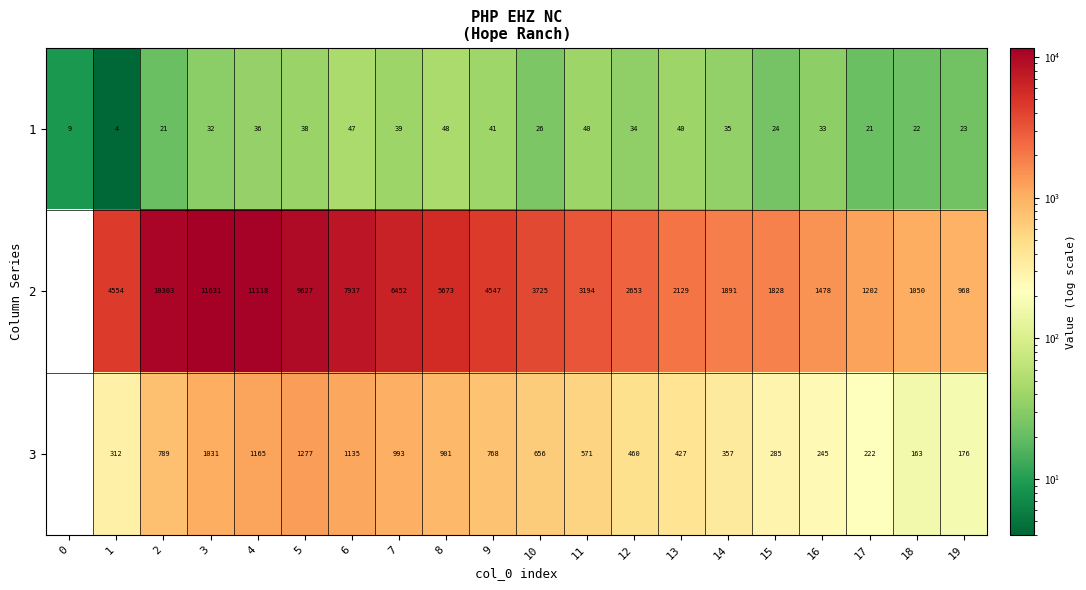

At 15, list the series in order from largest to smallest.

2, 3, 1